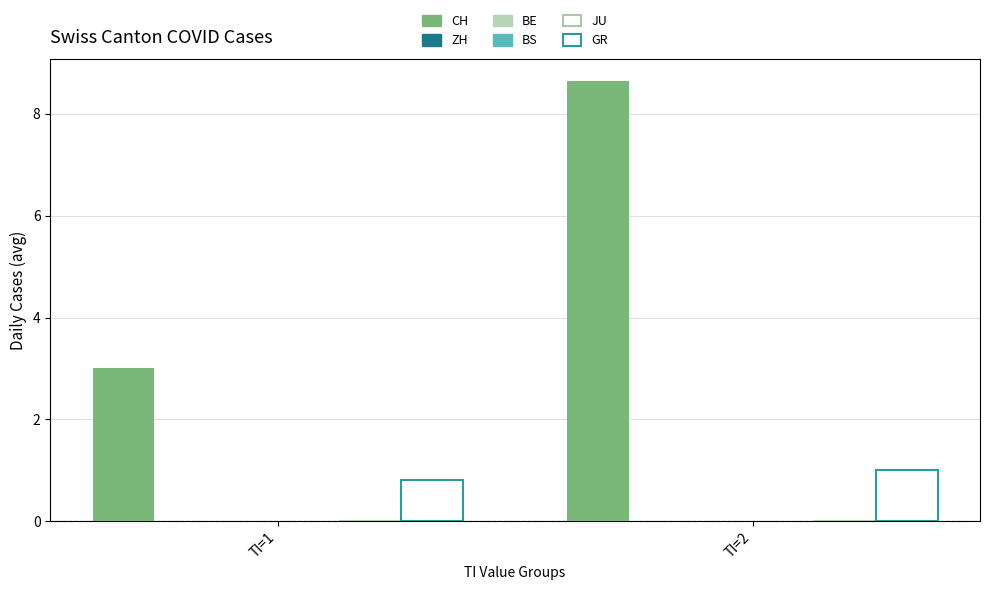

How many bars are there in each group?

6